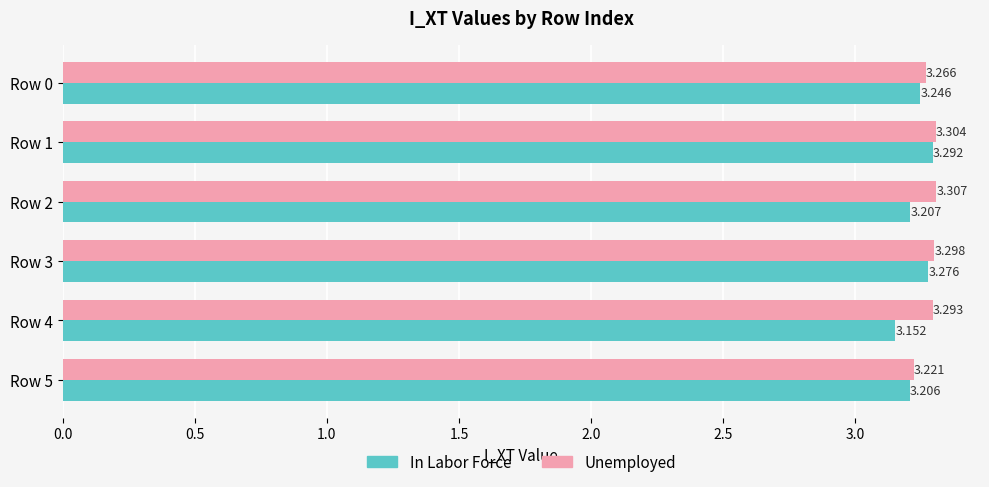

At which label is In Labor Force closest to 3?

Row 4